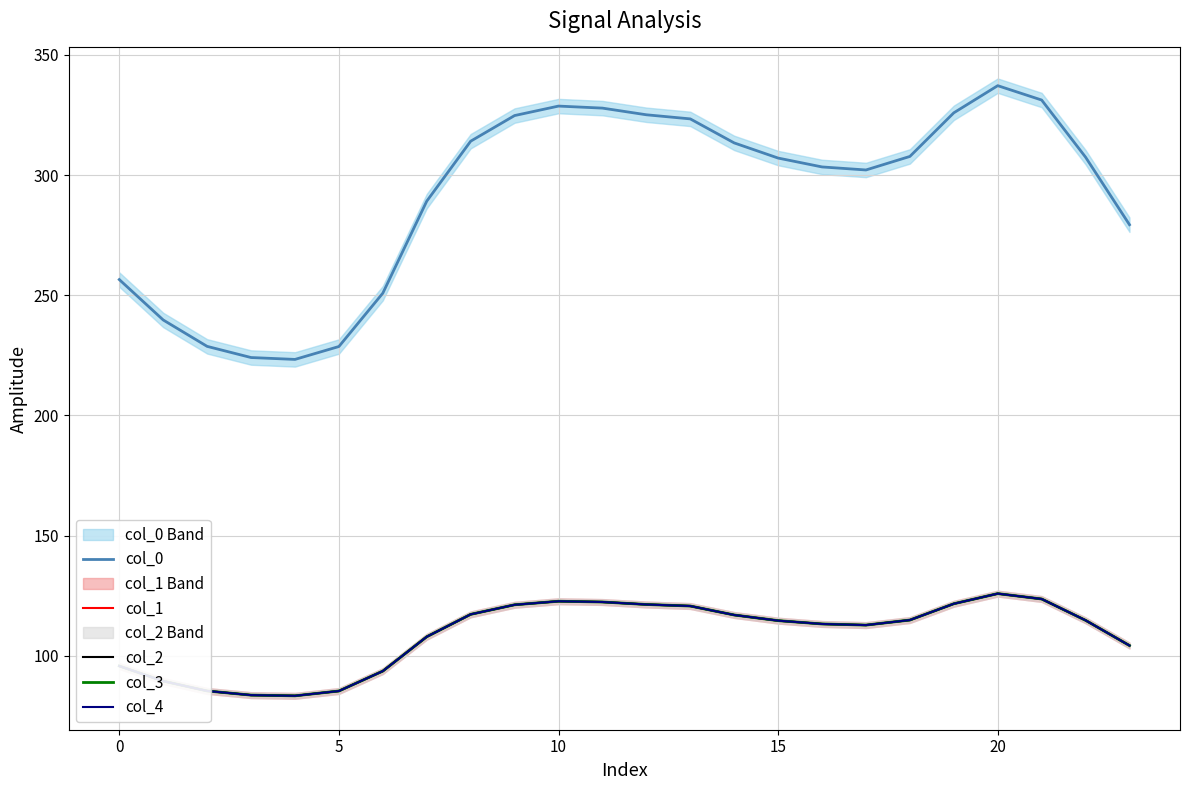

True or false: col_3 has more than 0 interior local peaks.

True